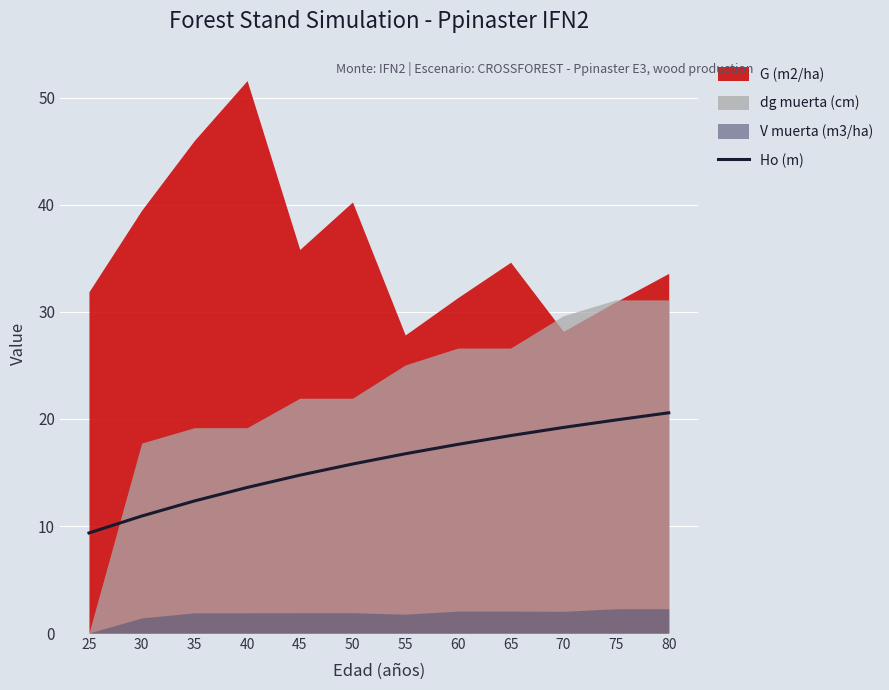

The chart shows a value of 10.9 at 30. True or false?

True